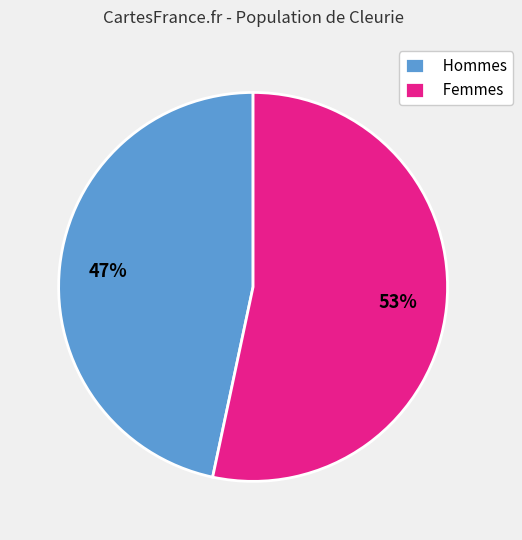

Approximately how many times larger is the value at Hommes compared to Femmes?

0.9